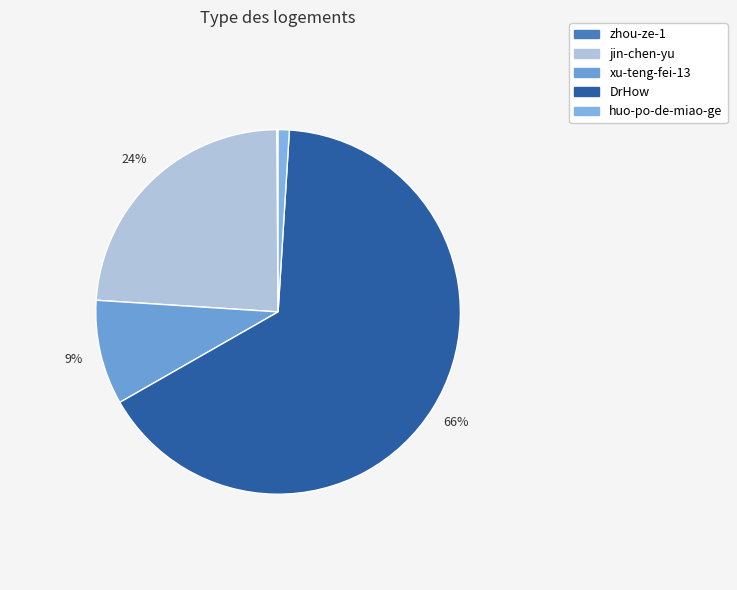

Combined, what portion of the pie is xu-teng-fei-13 and jin-chen-yu?

33.1%